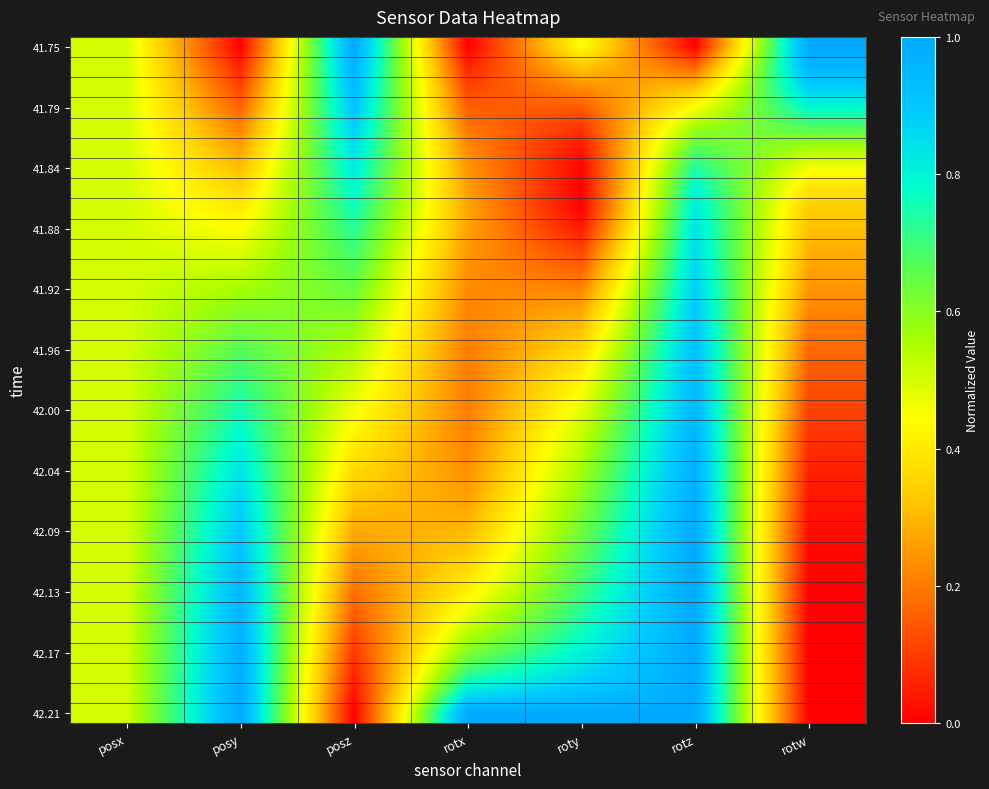

At which category does the chart reach its peak across all series?

posz